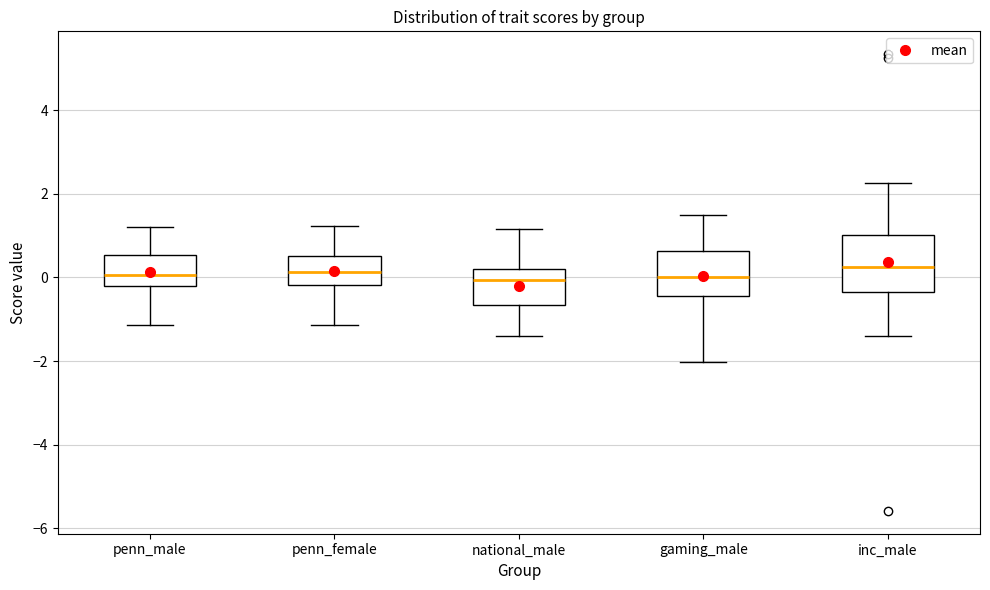

Reading left to right, read every box against the y-axis: the position of its median line, the range the box covers, and the ends of its whiskers. The values are not printed on the chart, so give them approximately, as read against the axis.

penn_male: median 0.0, box -0.2 to 0.6, whiskers -1.2 to 1.2
penn_female: median 0.2, box -0.2 to 0.6, whiskers -1.2 to 1.2
national_male: median 0.0, box -0.6 to 0.2, whiskers -1.4 to 1.2
gaming_male: median 0.0, box -0.4 to 0.6, whiskers -2.0 to 1.6
inc_male: median 0.2, box -0.4 to 1.0, whiskers -1.4 to 2.2